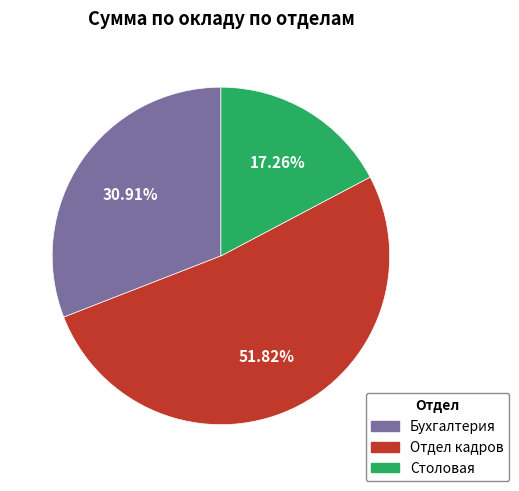

To the nearest percent, what percentage of the pie is Бухгалтерия?

31%